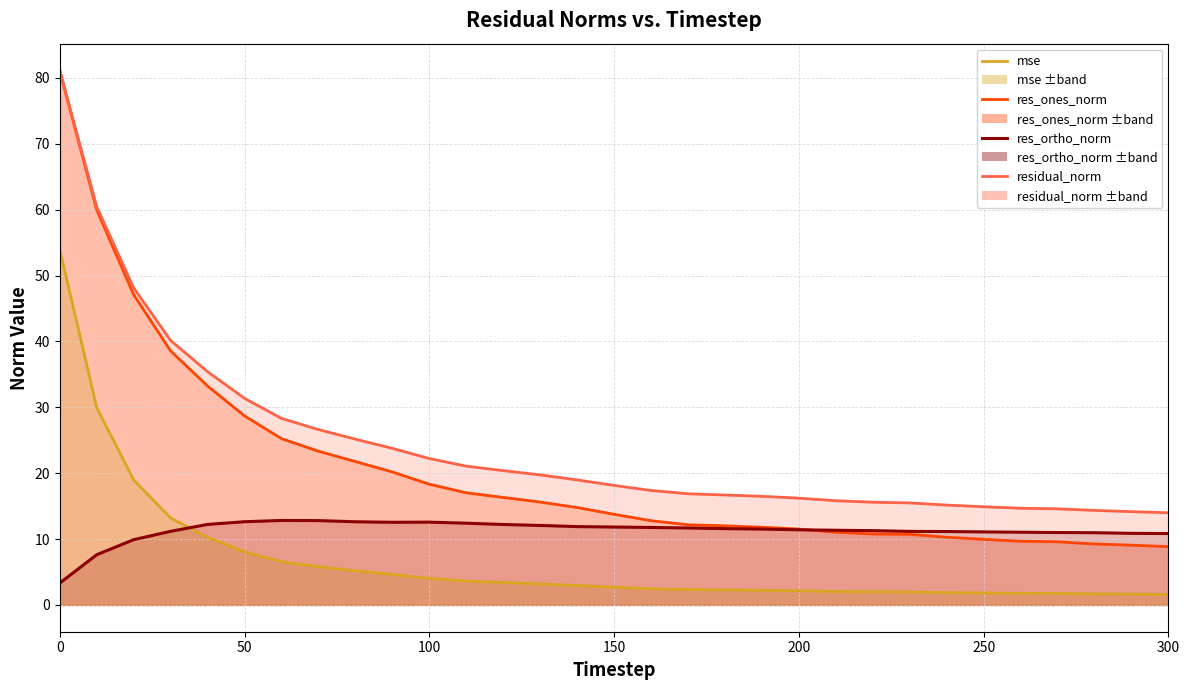

At how many categories does at least one series exceed 45?

3